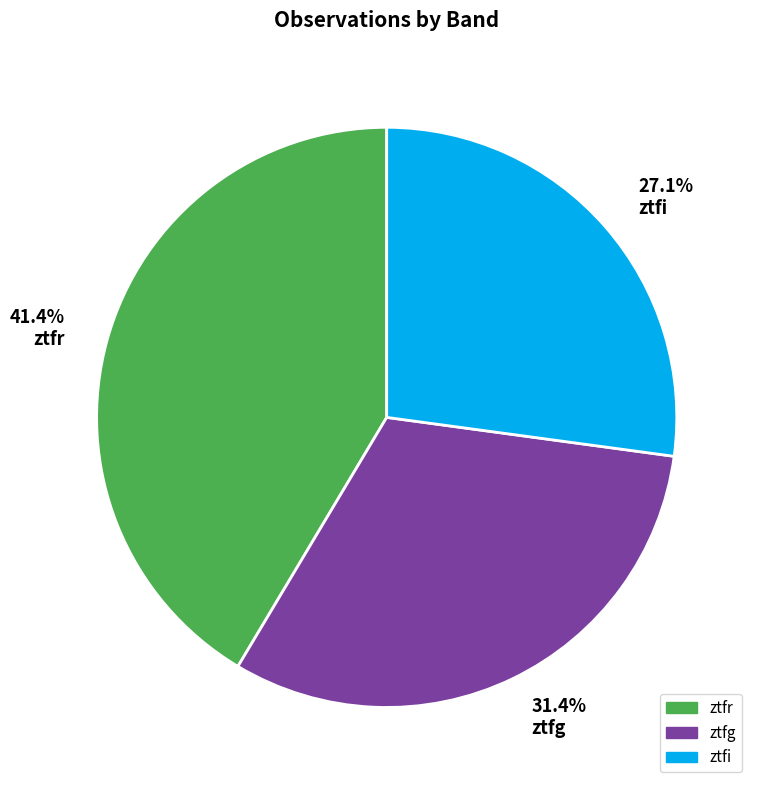

How much of the chart is everything except 31.4% ztfg?

68.6%